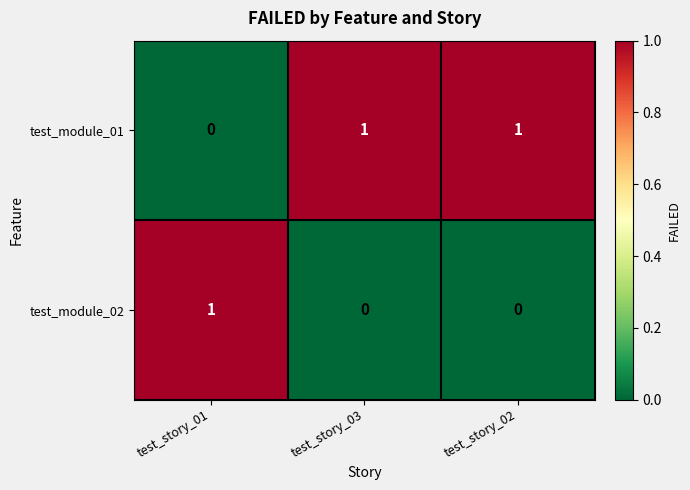

Reading right to left, list all the values displayed in this chart.

test_module_01: test_story_02=1	test_story_03=1	test_story_01=0
test_module_02: test_story_02=0	test_story_03=0	test_story_01=1